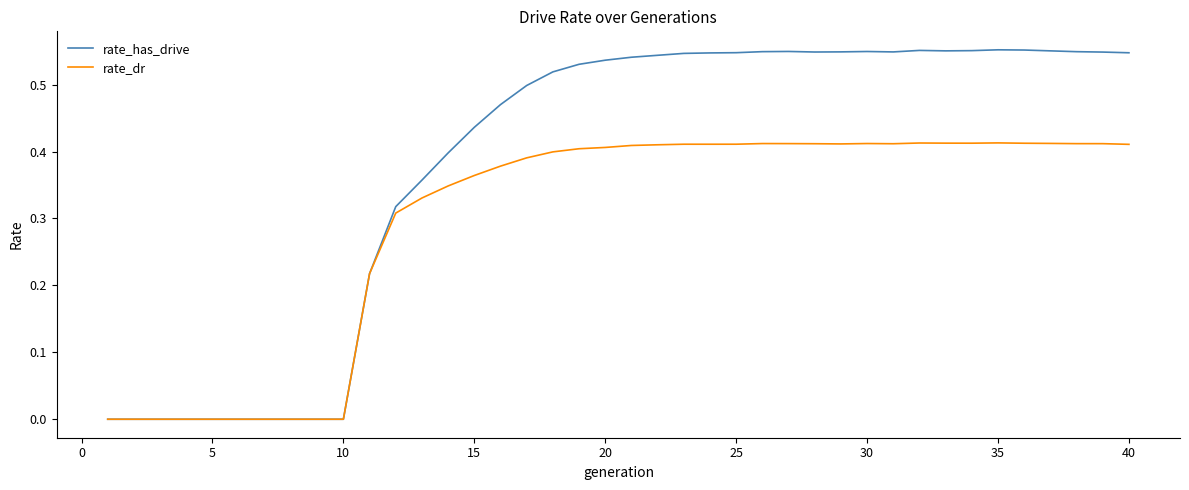

Which series has the largest range (max minus min)?

rate_has_drive